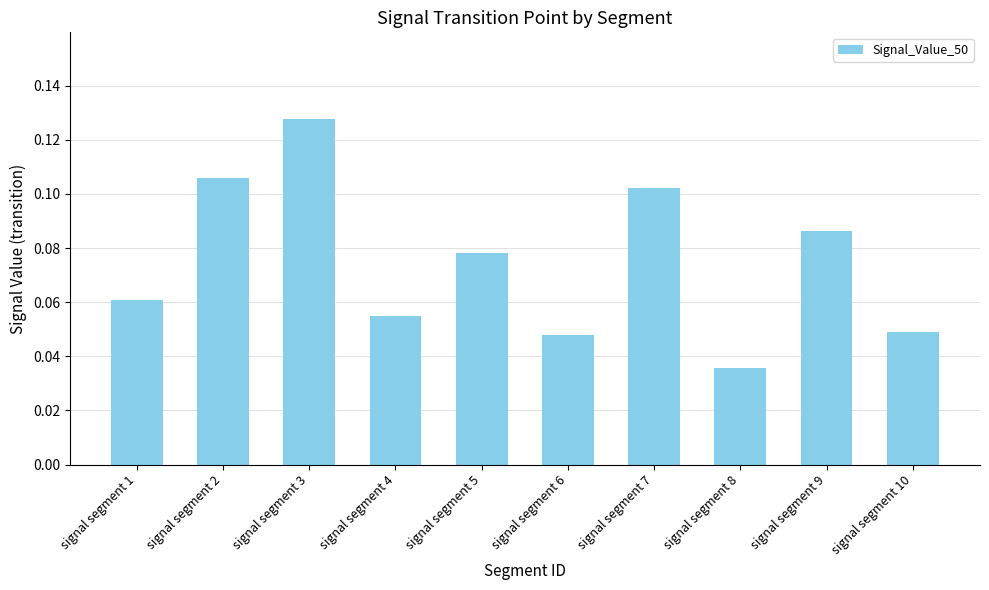

Is it true that the value at signal segment 2 is 0.0?

False